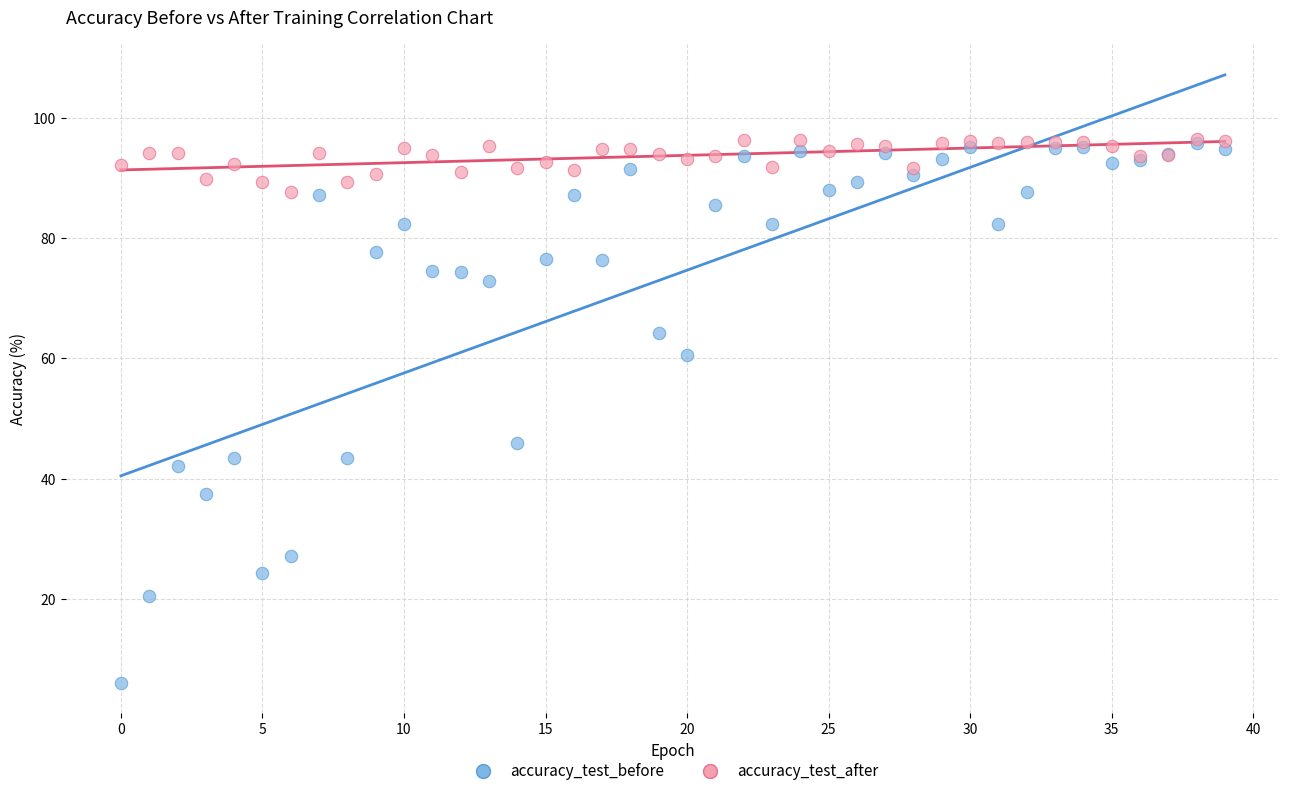

Across all series, what Y value is closest to 51?

46.0